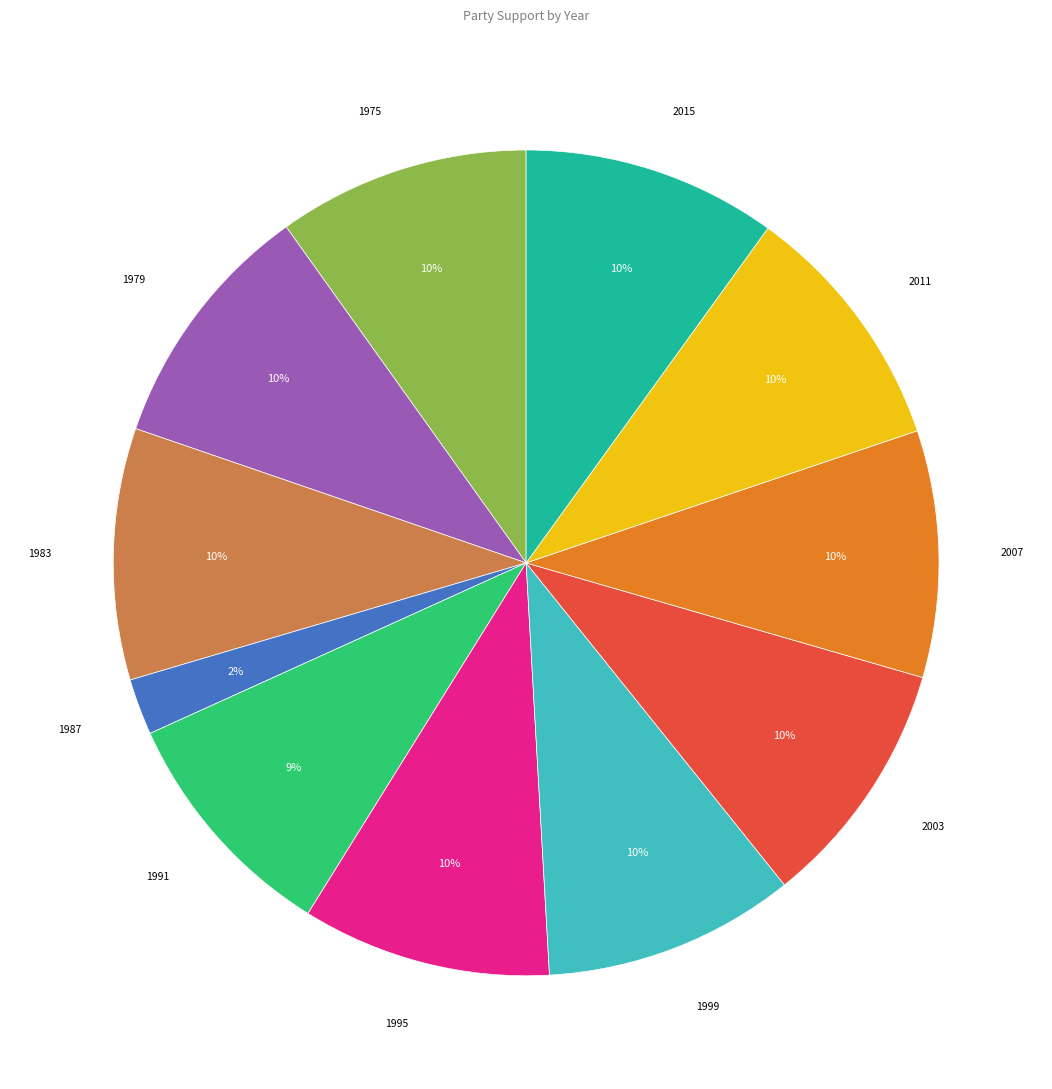

Combined, do 2007 and 1999 account for over 50%?

No